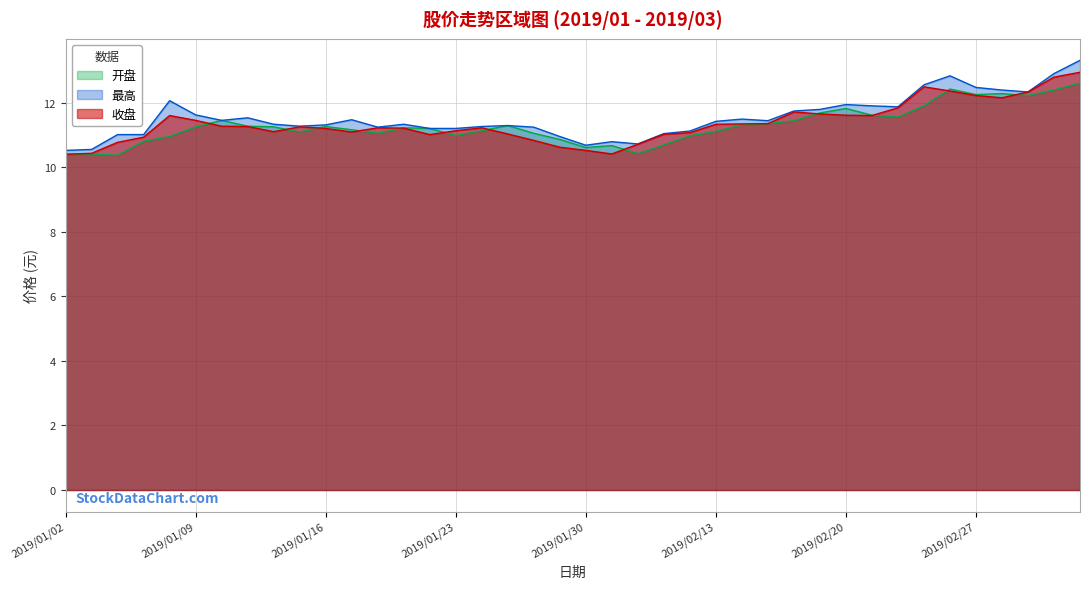

What is the difference between the second highest and minimum values in the 收盘 series?

2.4